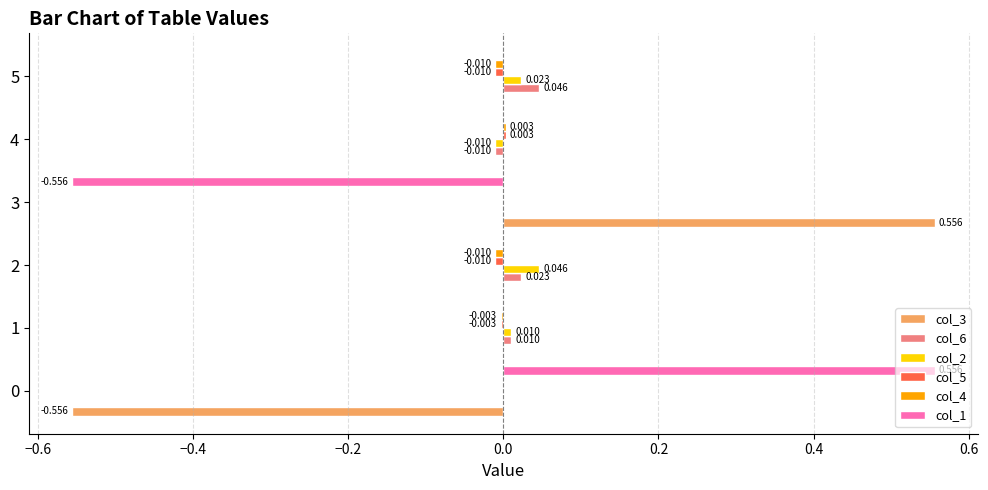

How many series are shown in this chart?

6